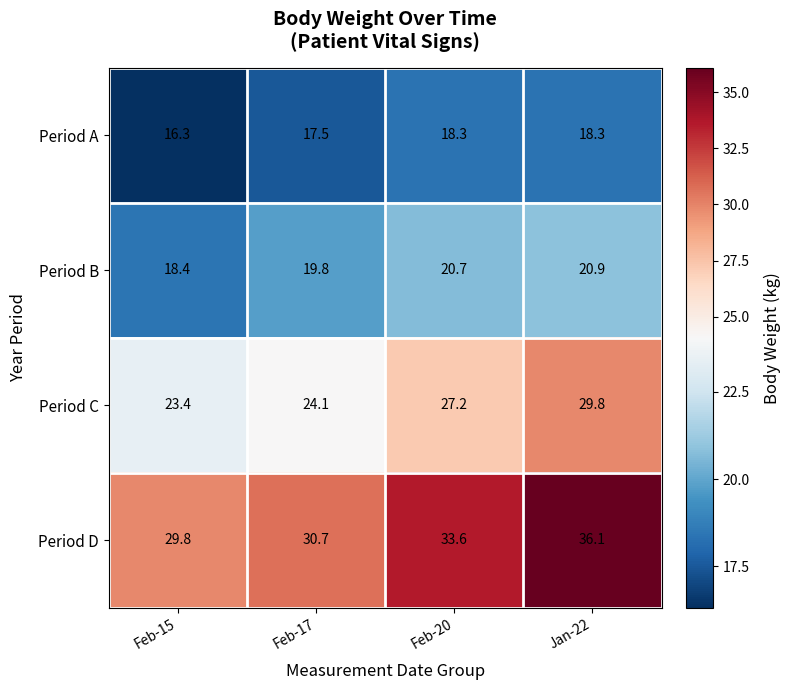

Which series has the largest range (max minus min)?

Period C